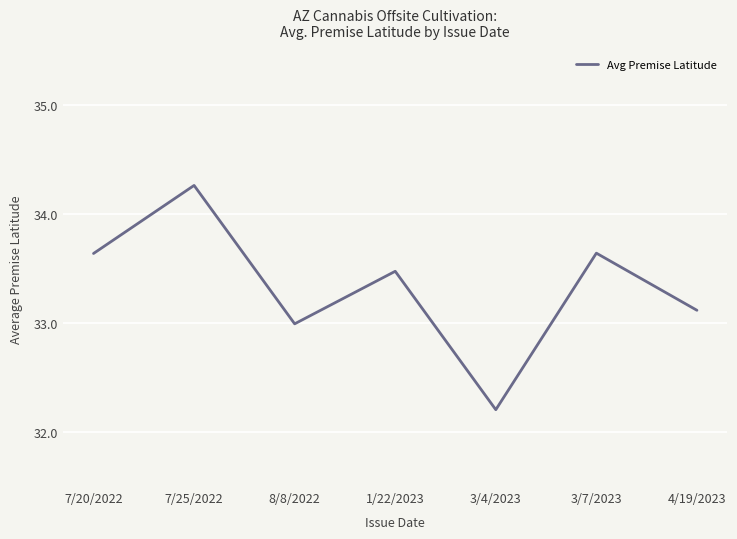

What is the approximate value at 4/19/2023?

33.1